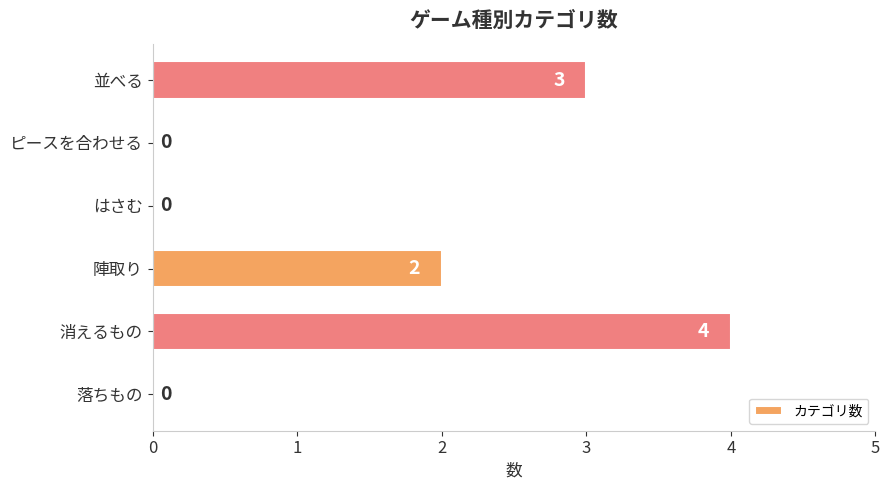

Where is the data nearest to the value 2?

陣取り